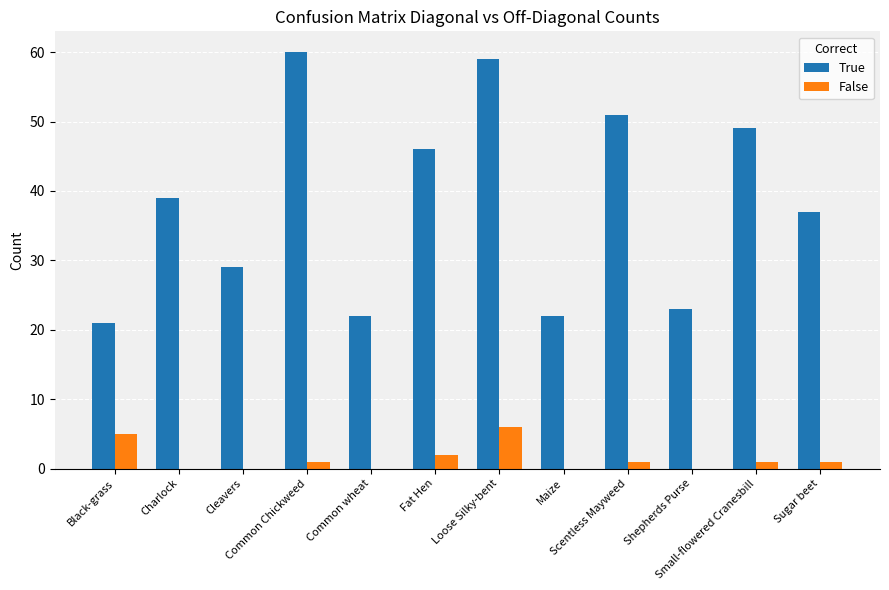

Reading right to left, what are all the values shown in this chart?

True: Sugar beet=37	Small-flowered Cranesbill=49	Shepherds Purse=23	Scentless Mayweed=51	Maize=22	Loose Silky-bent=59	Fat Hen=46	Common wheat=22	Common Chickweed=60	Cleavers=29	Charlock=39	Black-grass=21
False: Sugar beet=1	Small-flowered Cranesbill=1	Shepherds Purse=0	Scentless Mayweed=1	Maize=0	Loose Silky-bent=6	Fat Hen=2	Common wheat=0	Common Chickweed=1	Cleavers=0	Charlock=0	Black-grass=5